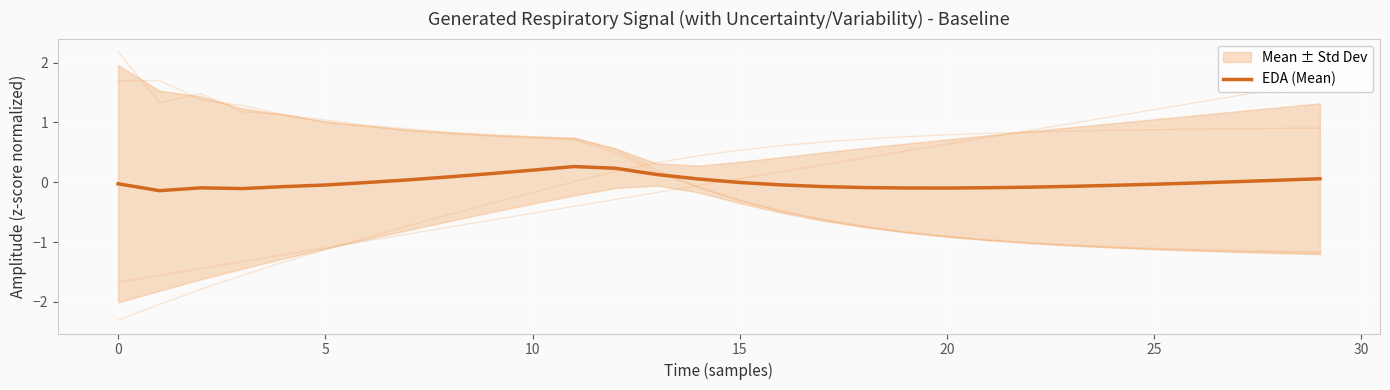

How many values are below 0?

19